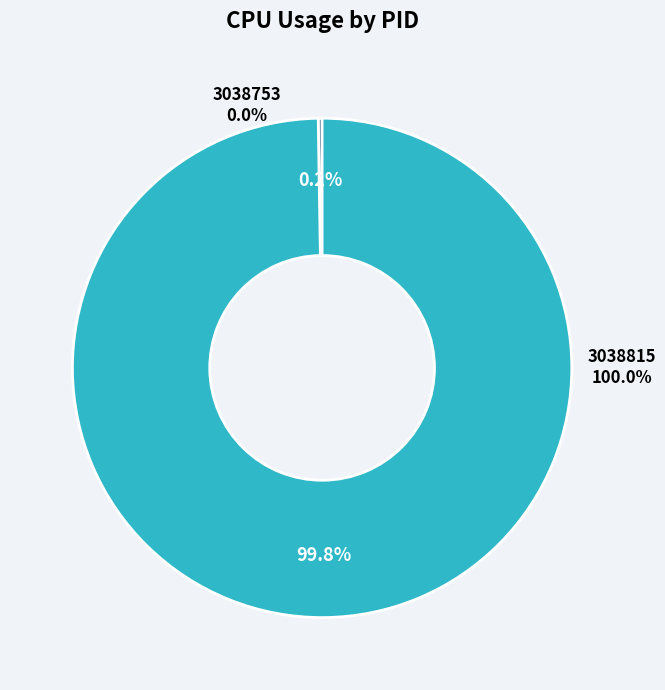

To the nearest percent, what is the average slice percentage?

50%